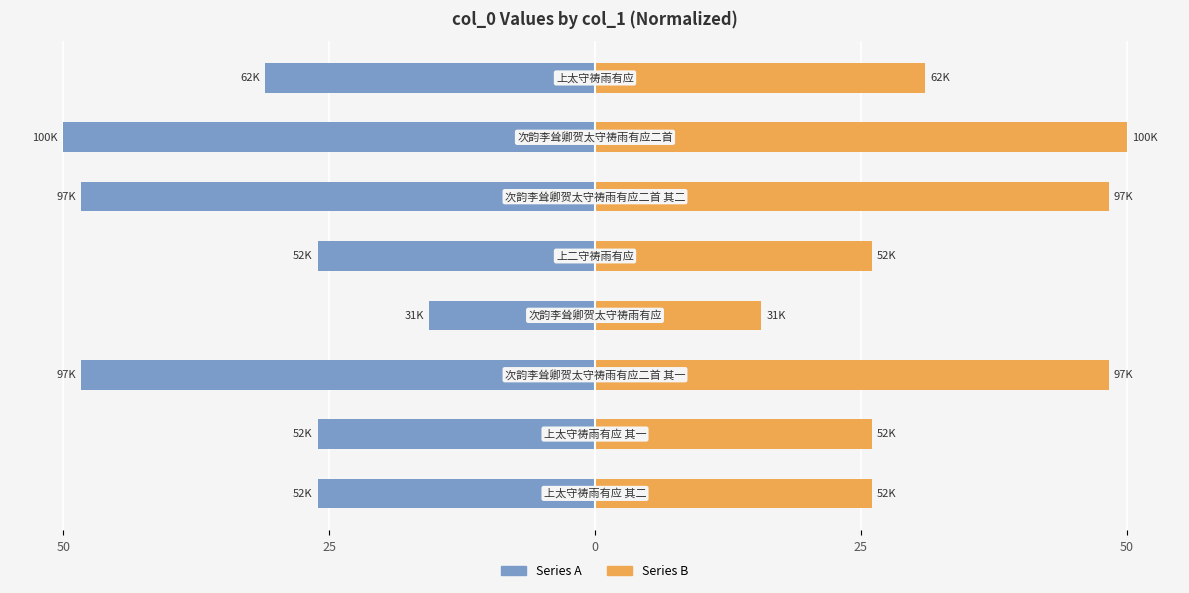

Are the bars horizontal?

Yes